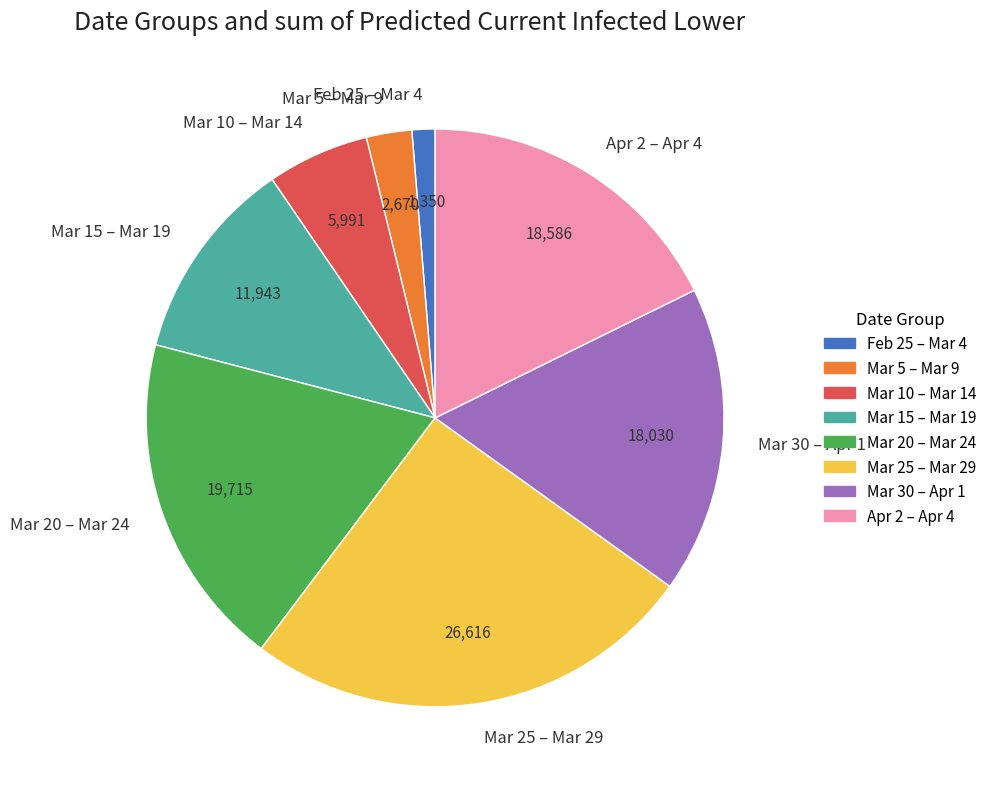

The Feb 25 – Mar 4 slice represents 11% of the pie. True or false?

False